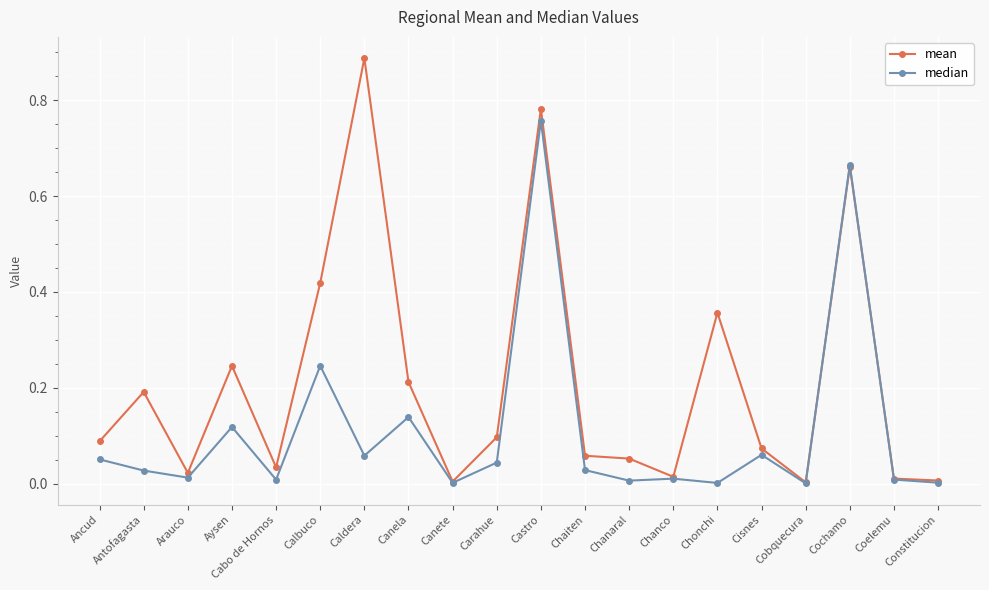

List the series in order of their peak value, highest first.

mean, median